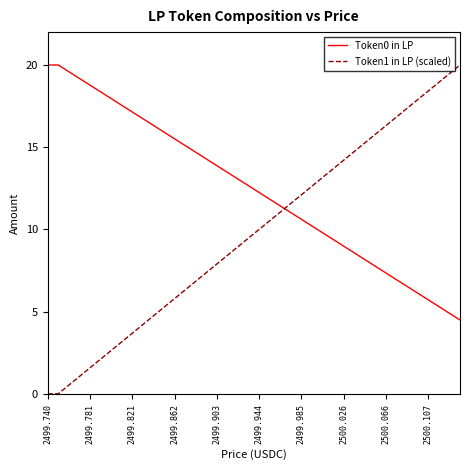

After their last crossing, which series has the higher values: Token1 in LP (scaled) or Token0 in LP?

Token1 in LP (scaled)